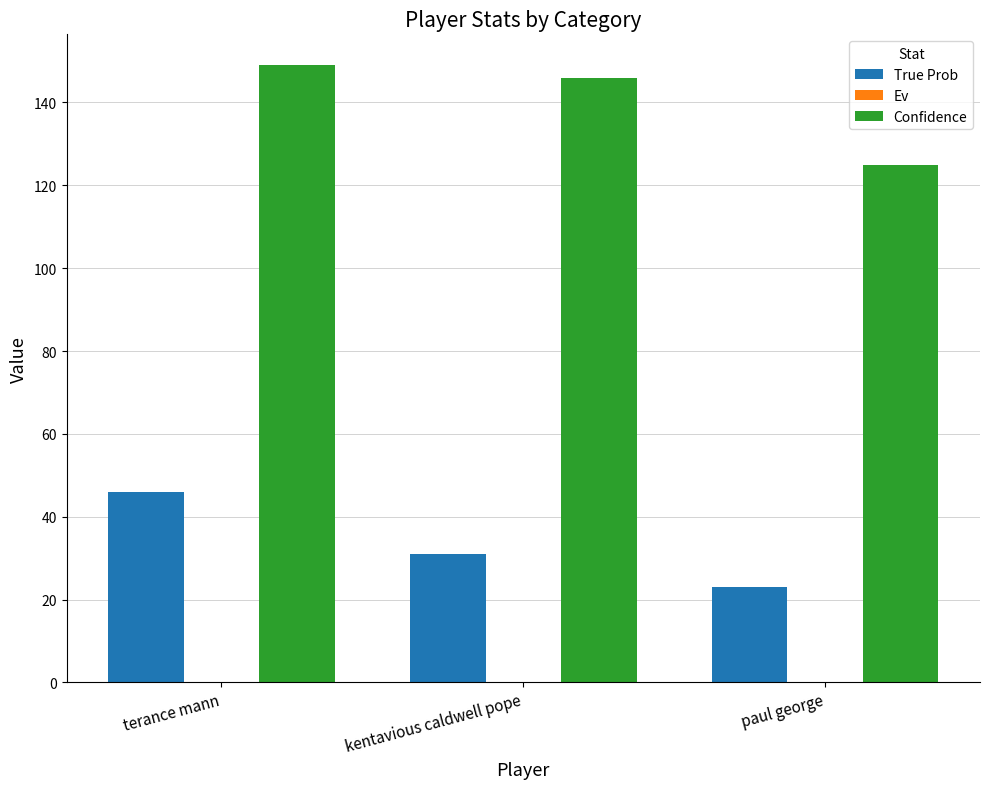

Are the bars horizontal?

No